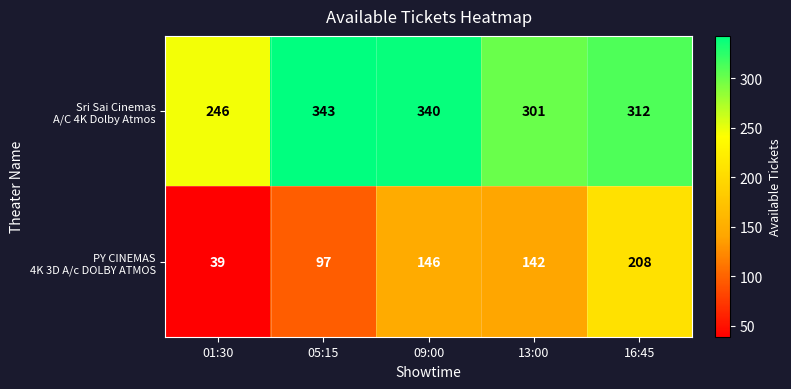

What is the total value across all series at 05:15?

440